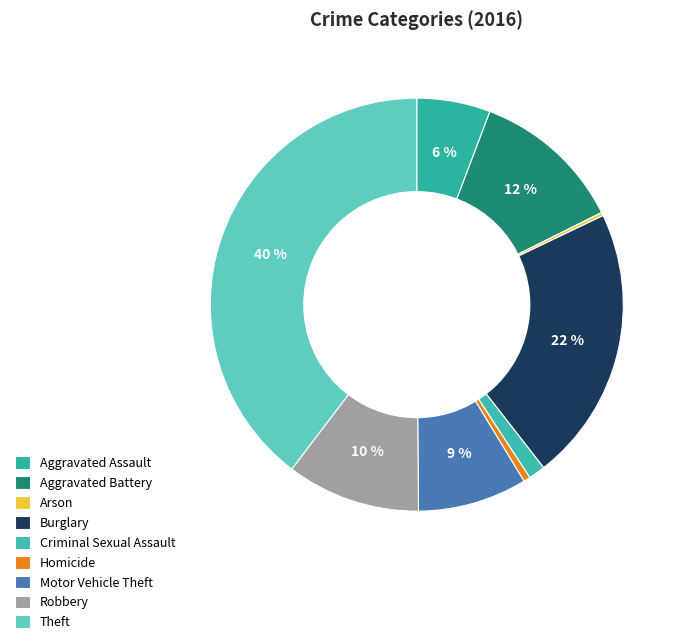

Is it true that Aggravated Assault is 17% of the pie?

False